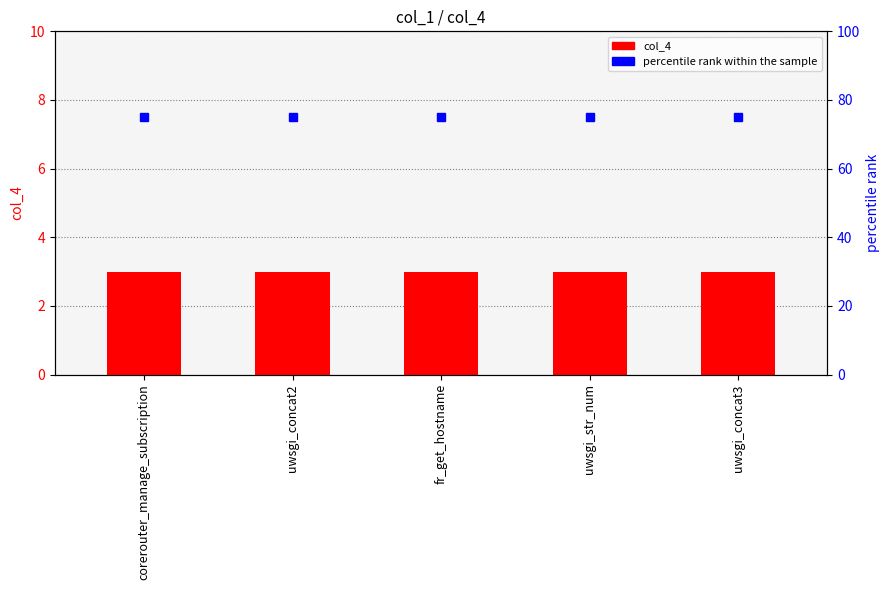

Is it true that percentile rank within the sample equals 106 at fr_get_hostname?

False